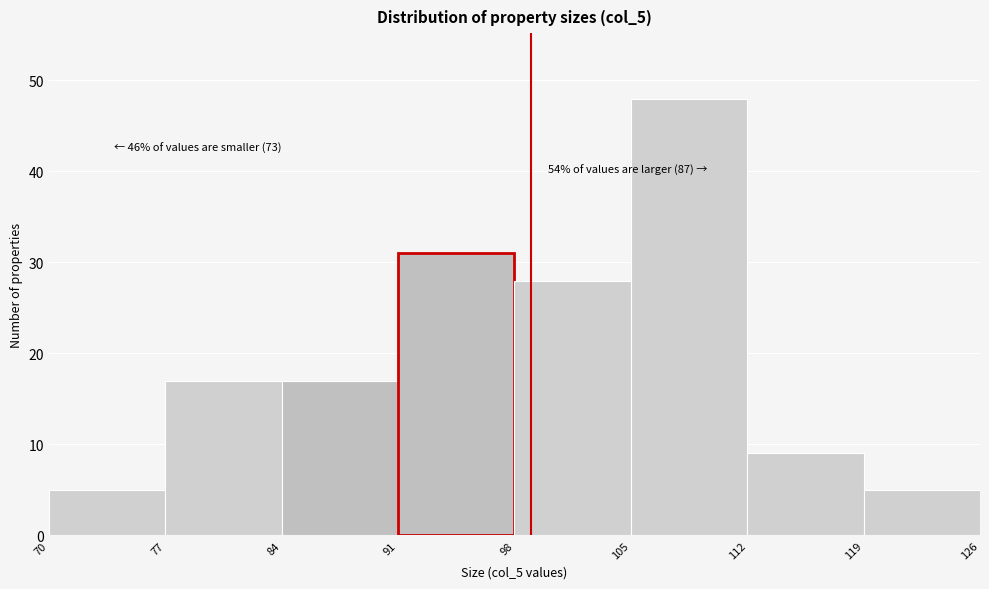

Over which range of the x-axis is the bar tallest?

105 to 112